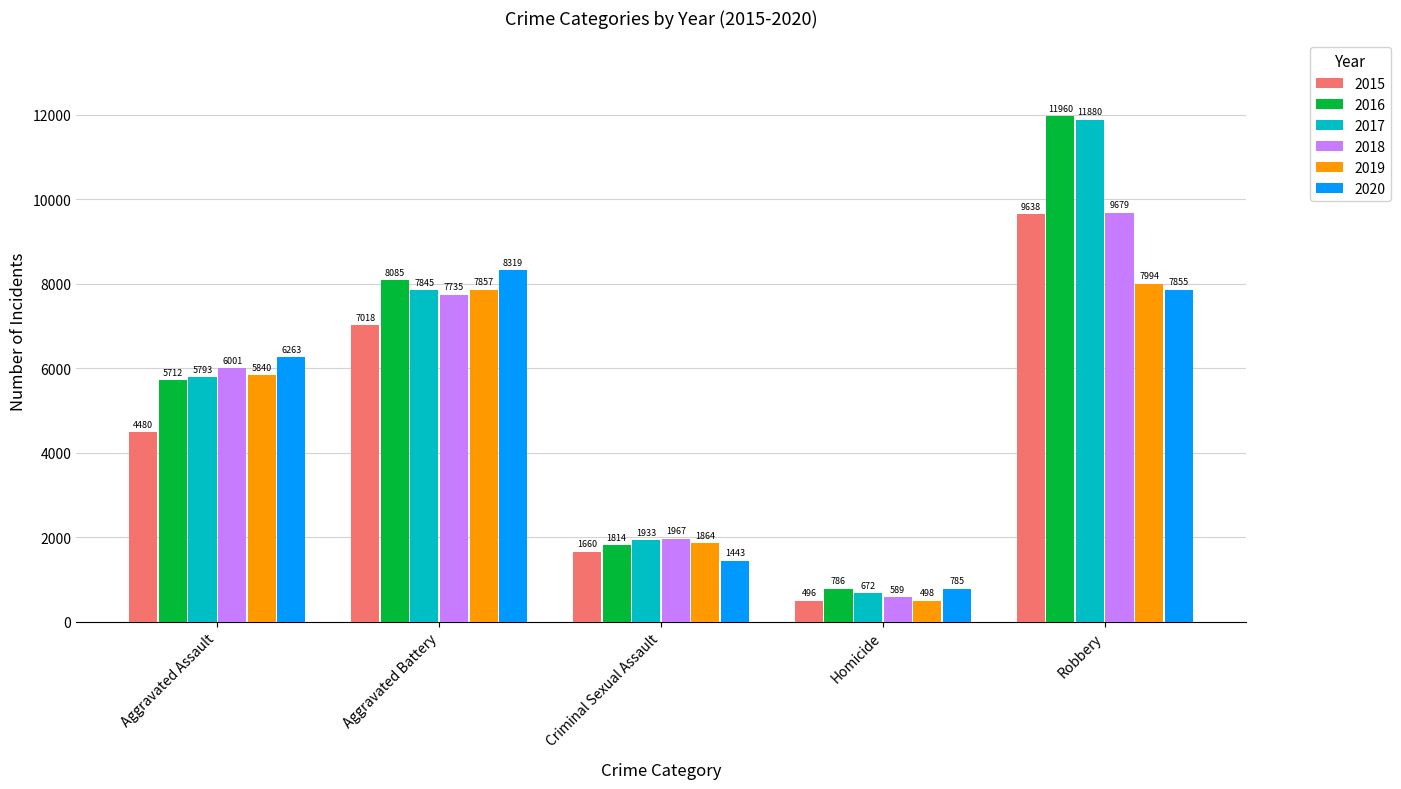

What is the value of the 2016 bar at the 4th from the left?

786